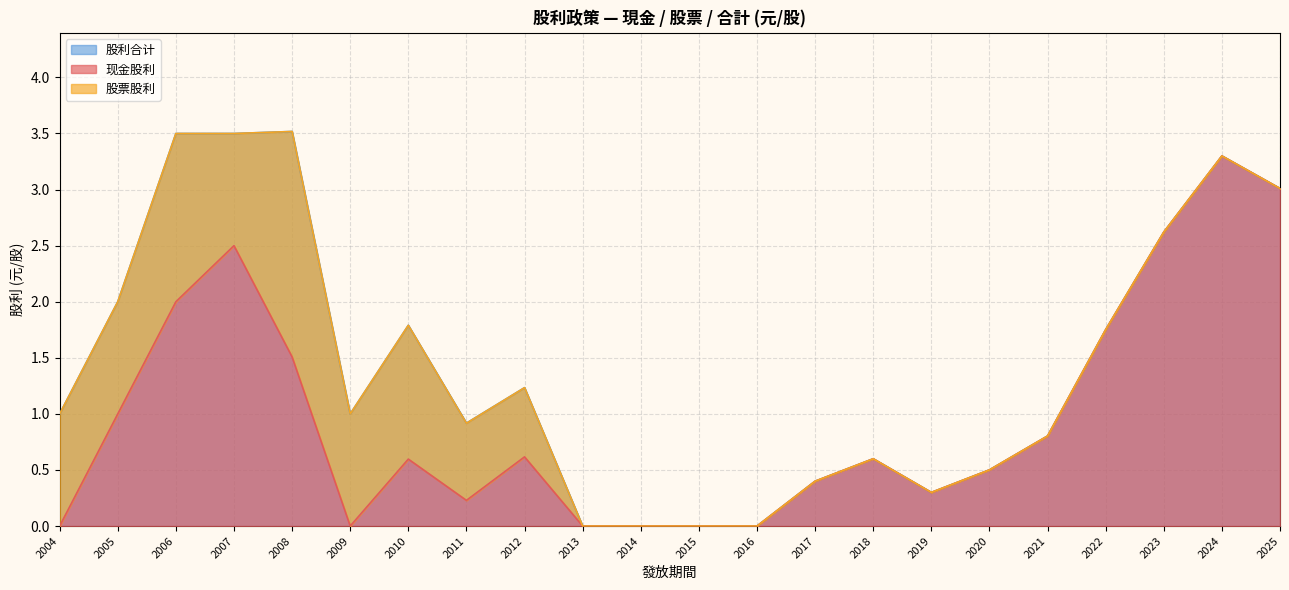

At which category does 股票股利 reach its first local valley?

2009